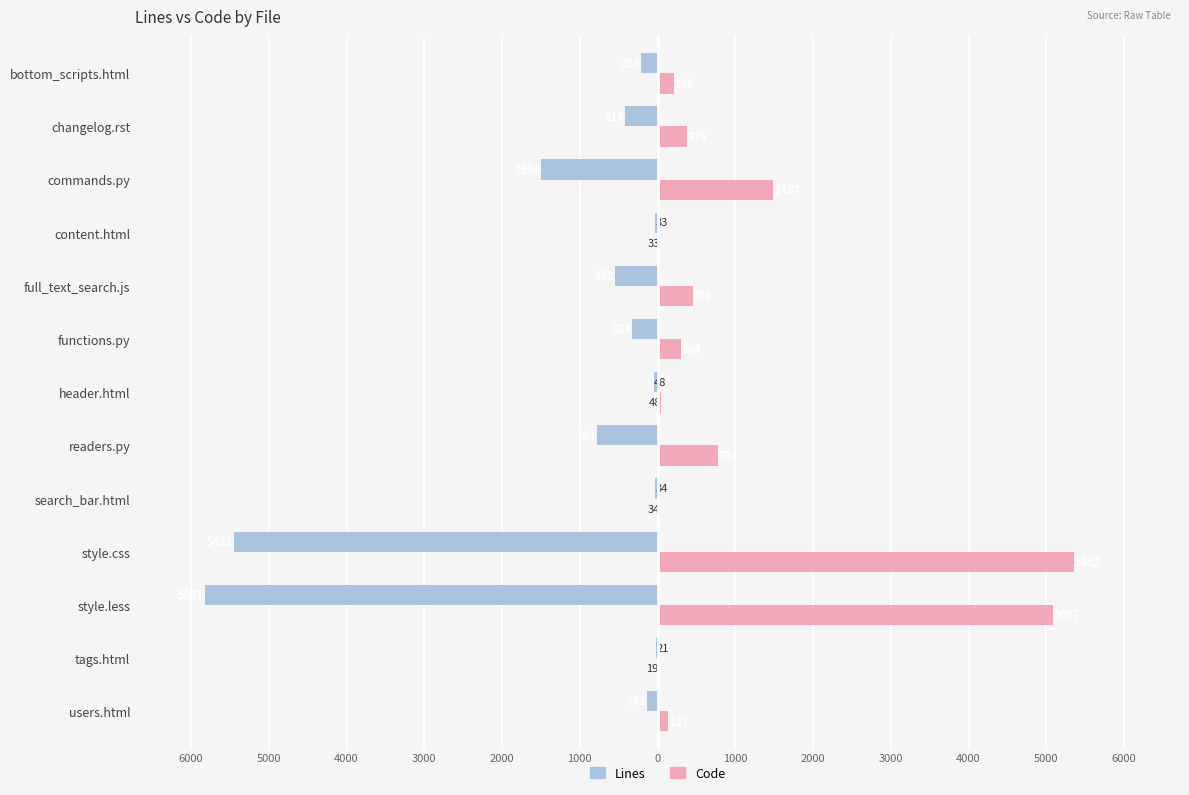

At how many categories does at least one series exceed 1721?

2